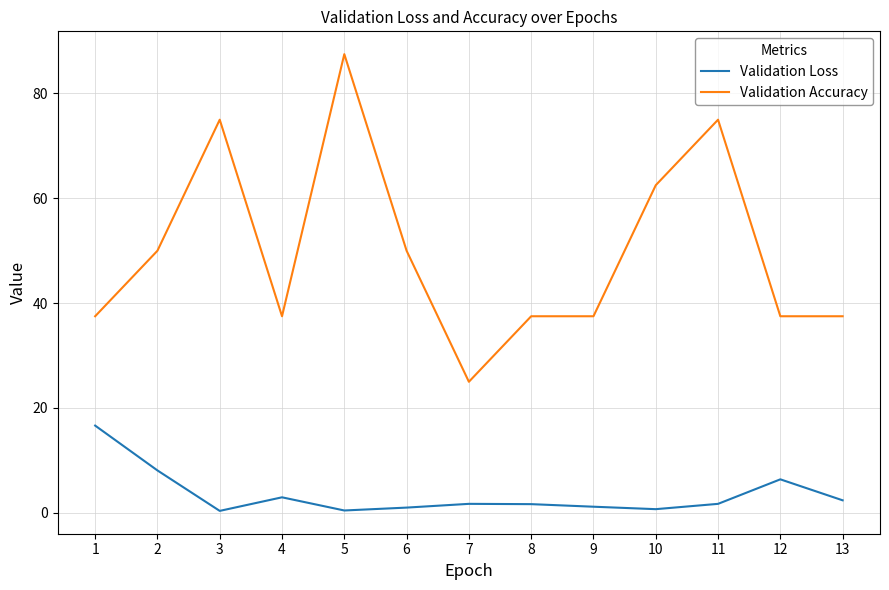

What is the spread (max minus min) of values at 2?

41.9